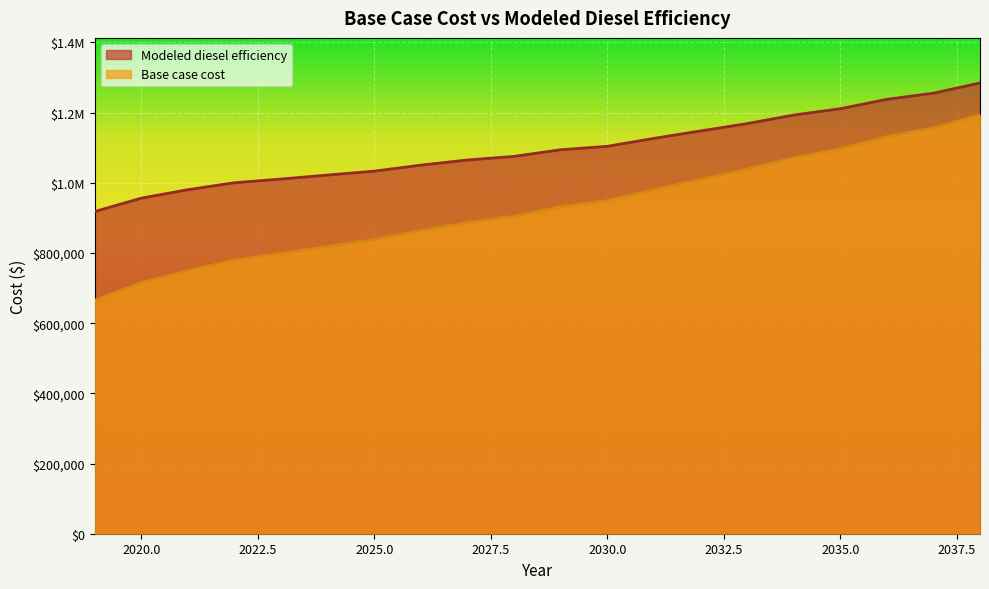

At which category does the chart reach its peak across all series?

2038